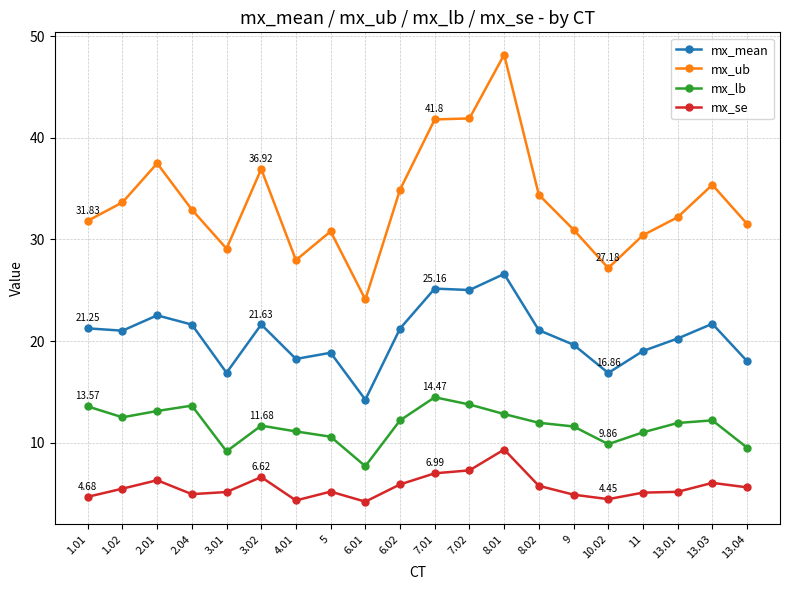

What is the value of the mx_mean point at the 7th from the left?

18.2